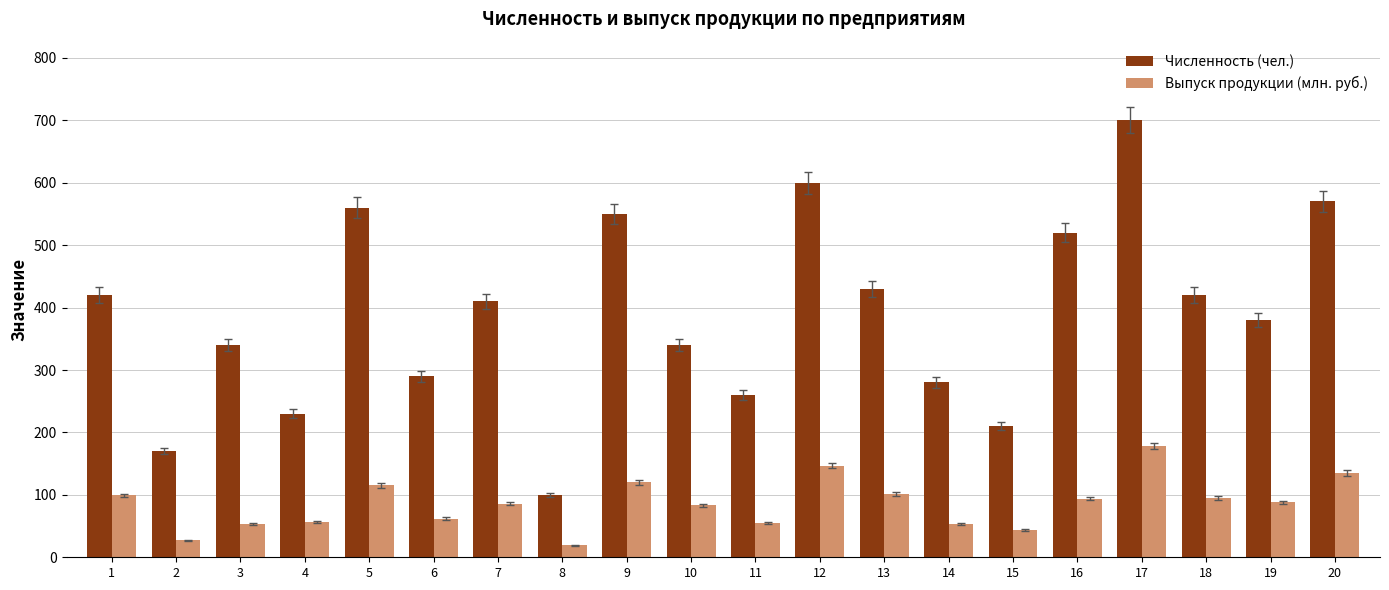

At which category does the chart reach its peak across all series?

17